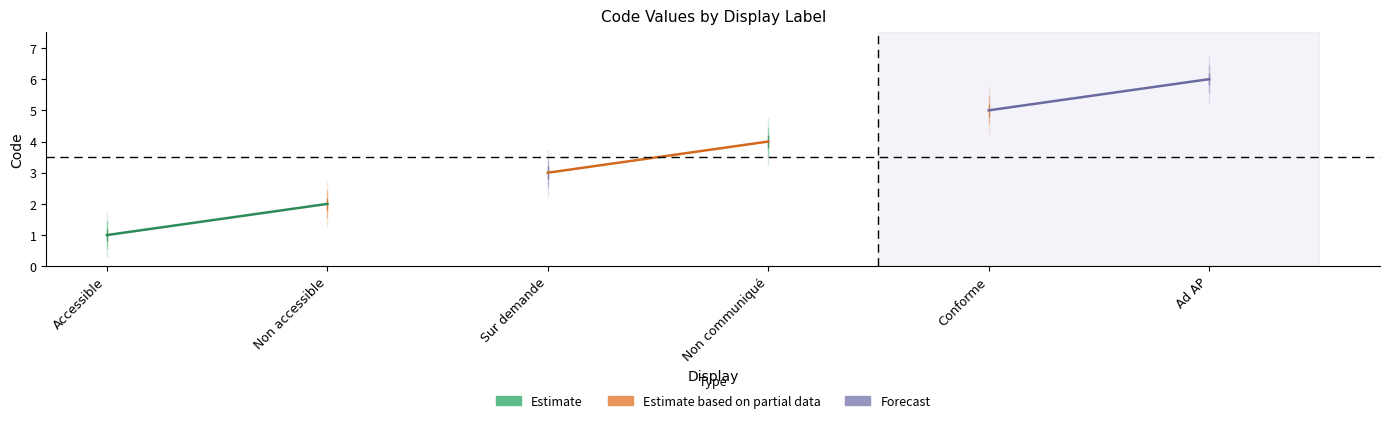

Rank the series by their average value, from lowest to highest.

Estimate, Estimate based on partial, Forecast